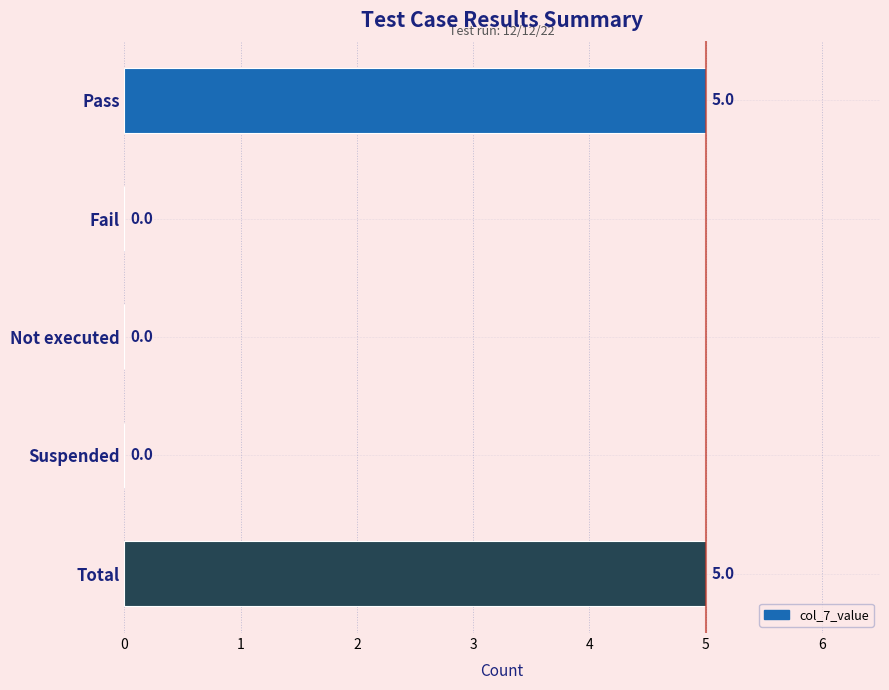

Is it true that the value at Suspended is 3?

False